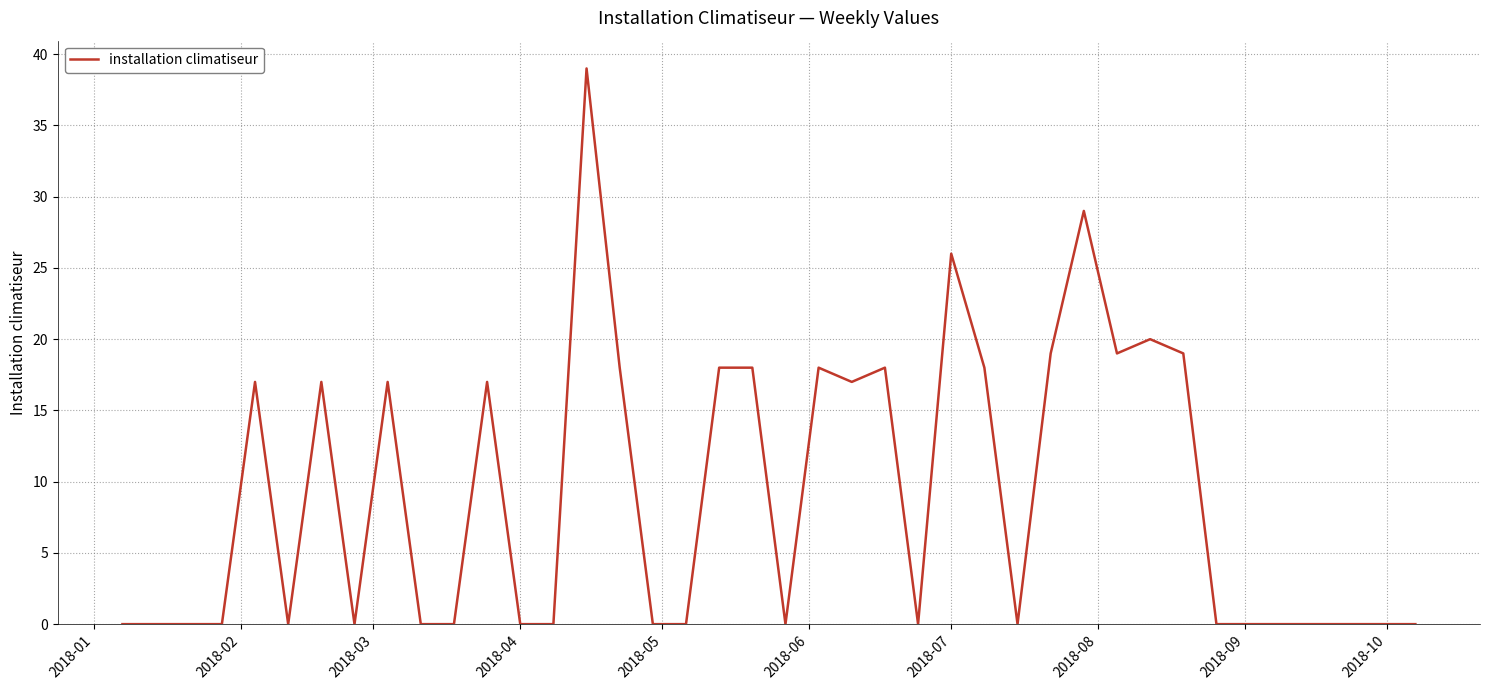

What is the greatest value displayed?

39